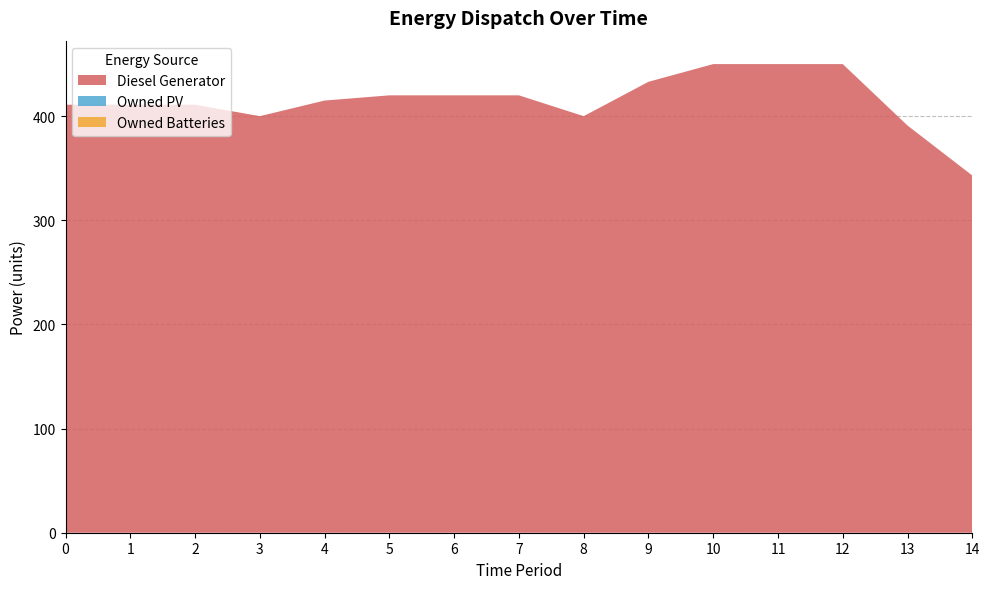

Reading left to right, list all the values displayed in this chart.

Diesel Generator: 0=411	1=411	2=411	3=400	4=415	5=420	6=420	7=420	8=400	9=433	10=450	11=450	12=450	13=391	14=343
Owned PV: 0=0	1=0	2=0	3=0	4=0	5=0	6=0	7=0	8=0	9=0	10=0	11=0	12=0	13=0	14=0
Owned Batteries: 0=0	1=0	2=0	3=0	4=0	5=0	6=0	7=0	8=0	9=0	10=0	11=0	12=0	13=0	14=0